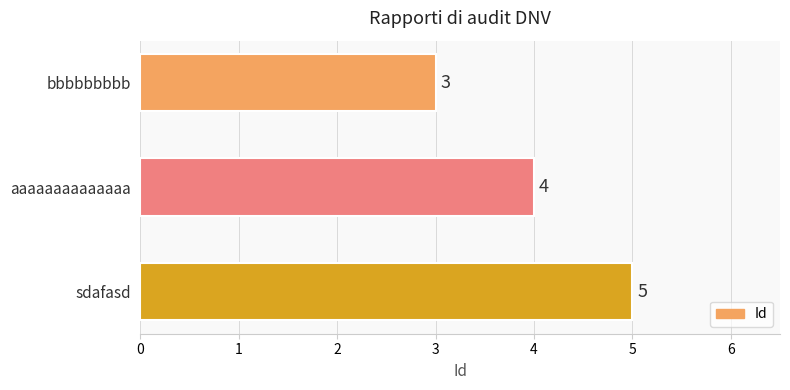

True or false: the data shows 5 at bbbbbbbbb.

False